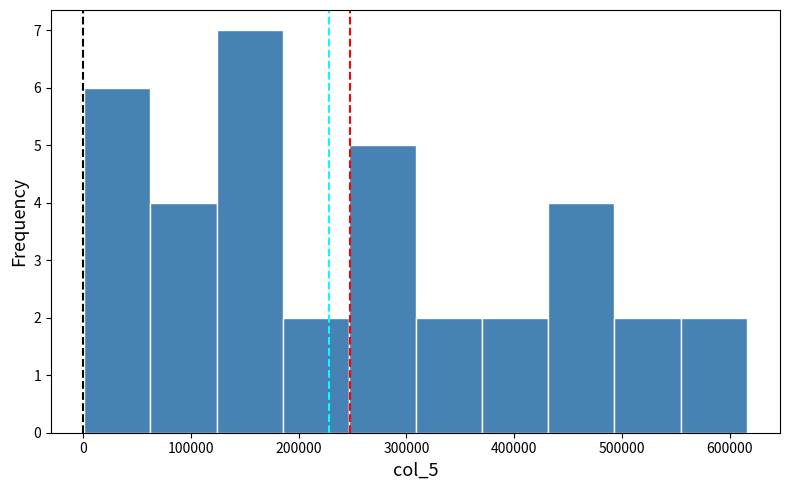

Reading left to right, list every bar in this chart as the range it spans on the x-axis followed by its height. Neither the bar edges nor the heights are printed on the chart, so give them approximately, as read against the axes.

0 to 60000: 6
60000 to 120000: 4
120000 to 190000: 7
190000 to 250000: 2
250000 to 310000: 5
310000 to 370000: 2
370000 to 430000: 2
430000 to 490000: 4
490000 to 550000: 2
550000 to 620000: 2